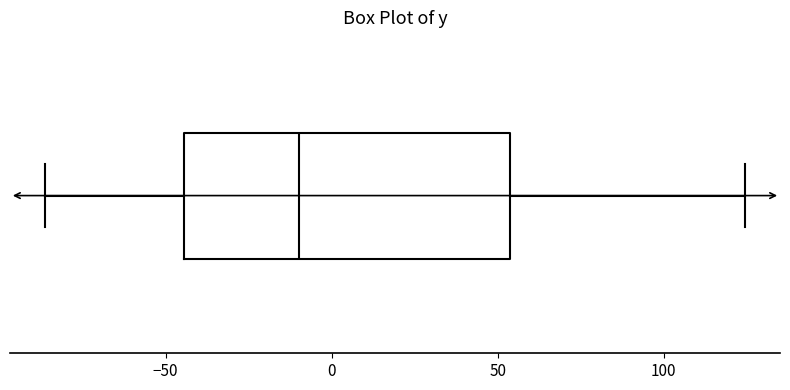

Transcribe this box plot: give where the median line is, the range the box spans, and where the two whiskers end, as read against the x-axis. The values are not printed on the chart, so give them approximately, as read against the axis.

median -10, box -45 to 55, whiskers -85 to 125